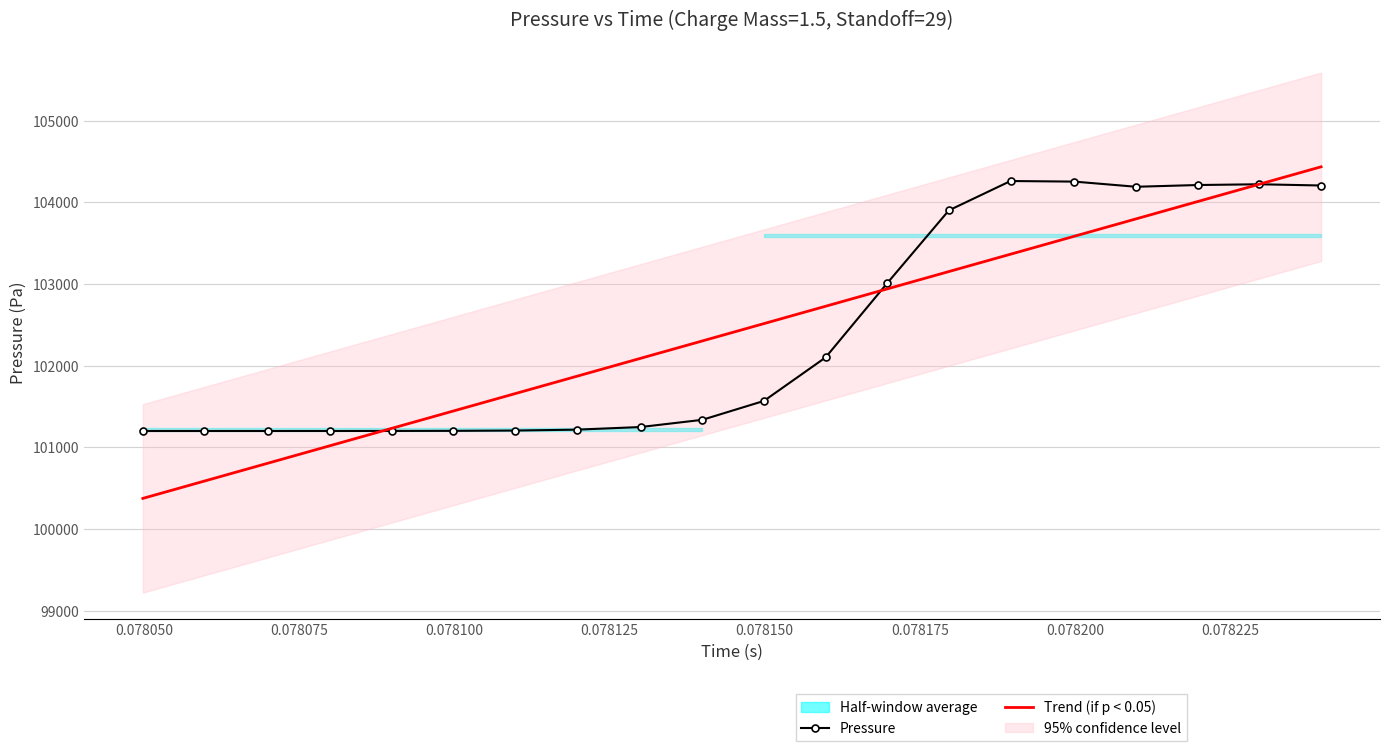

What is the difference between the second highest and minimum values in the Trend (if p < 0.05) series?

3848.1